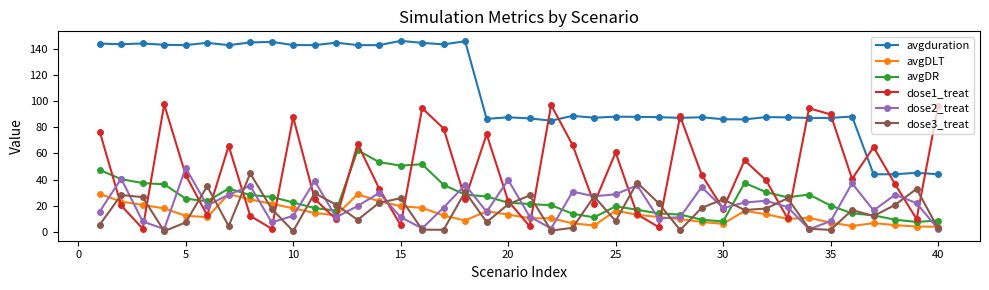

Which series has the widest spread of values?

avgduration